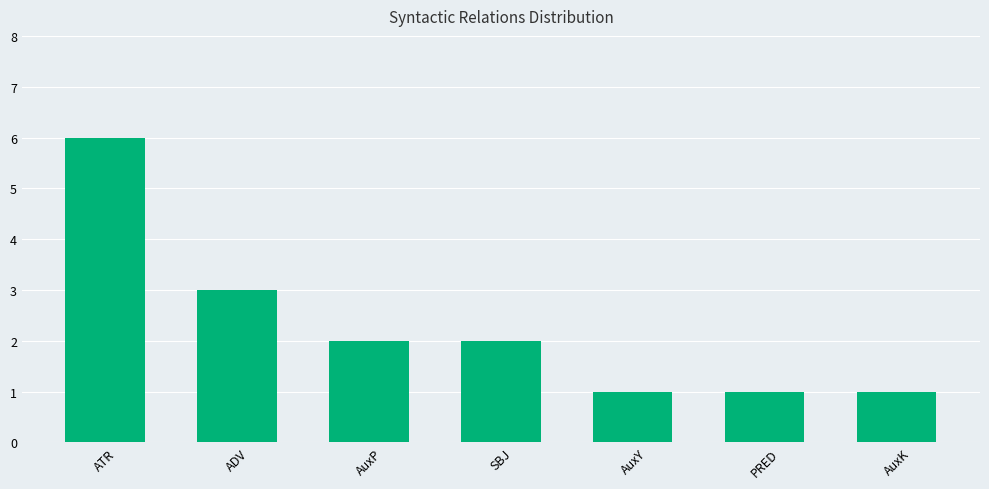

Reading left to right, what are all the values shown in this chart?

6	3	2	2	1	1	1